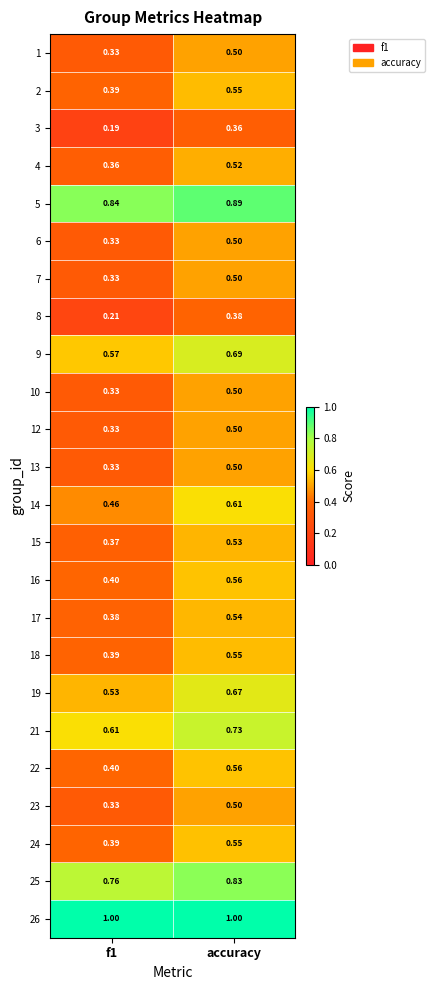

What is the maximum value shown in the chart?

1.0